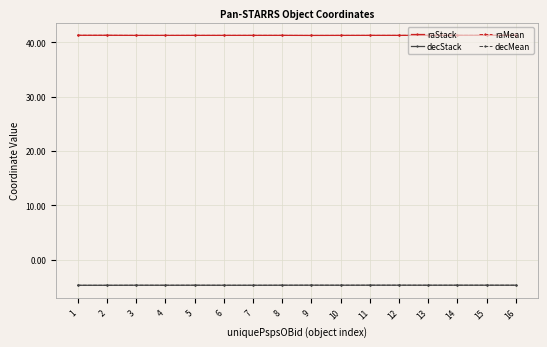

What is the difference between the highest and lowest values at 12?

46.0